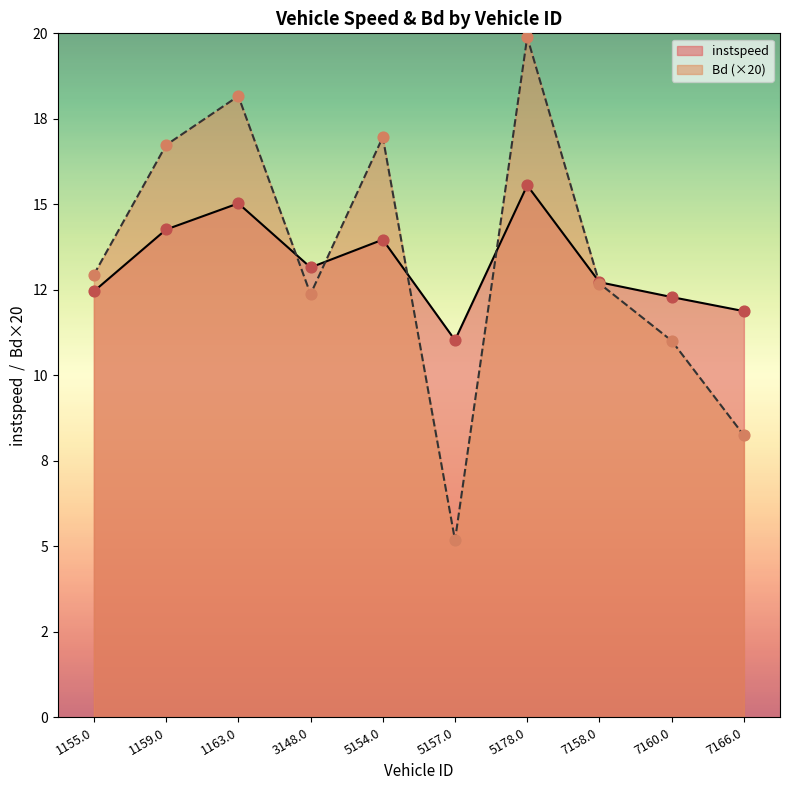

What are all the series names shown in the legend?

instspeed, Bd (×20)